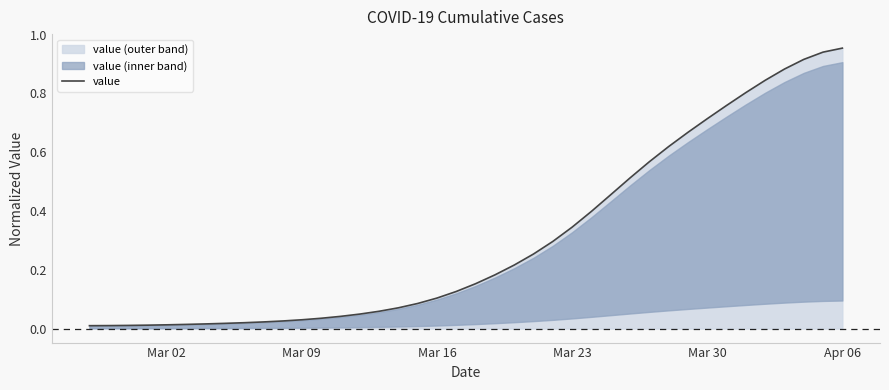

What is the value of the 34th point from the left?

0.8